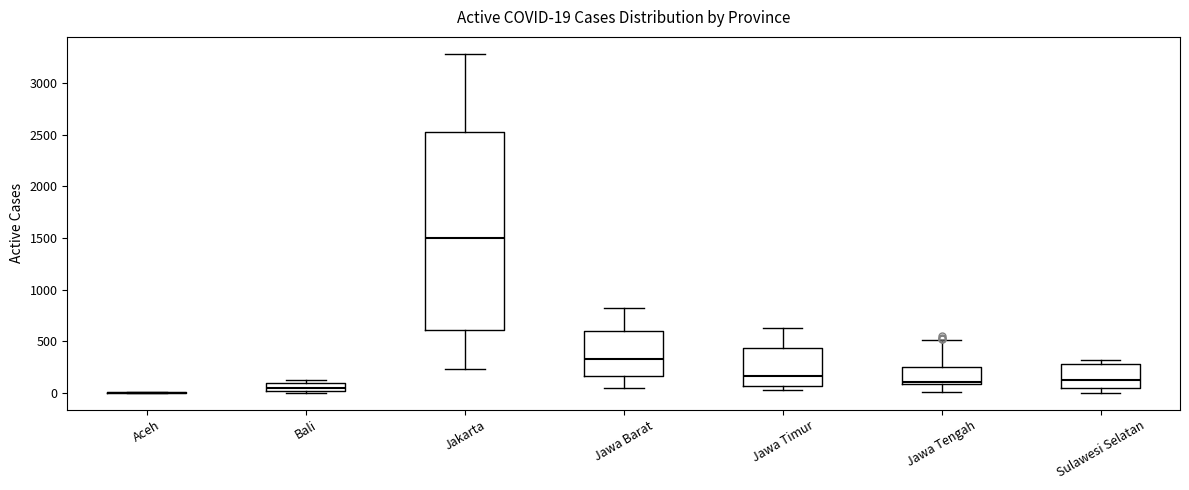

Comparing the boxes themselves (not the whiskers), which one is the tallest?

Jakarta